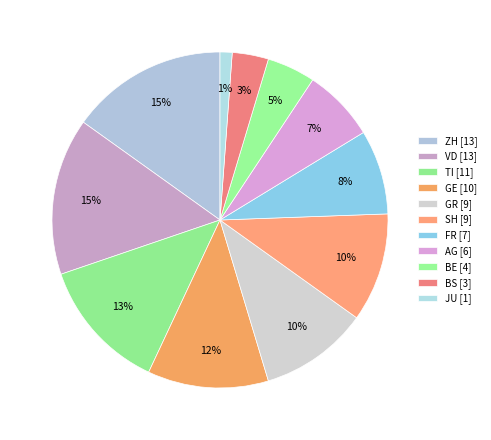

Is it true that AG is 7% of the pie?

True